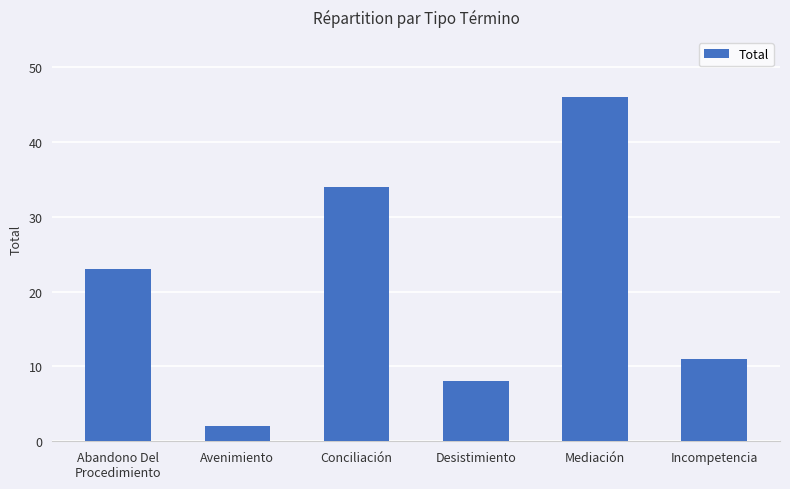

List the labels in order of value, smallest first.

Avenimiento, Desistimiento, Incompetencia, Abandono Del
Procedimiento, Conciliación, Mediación